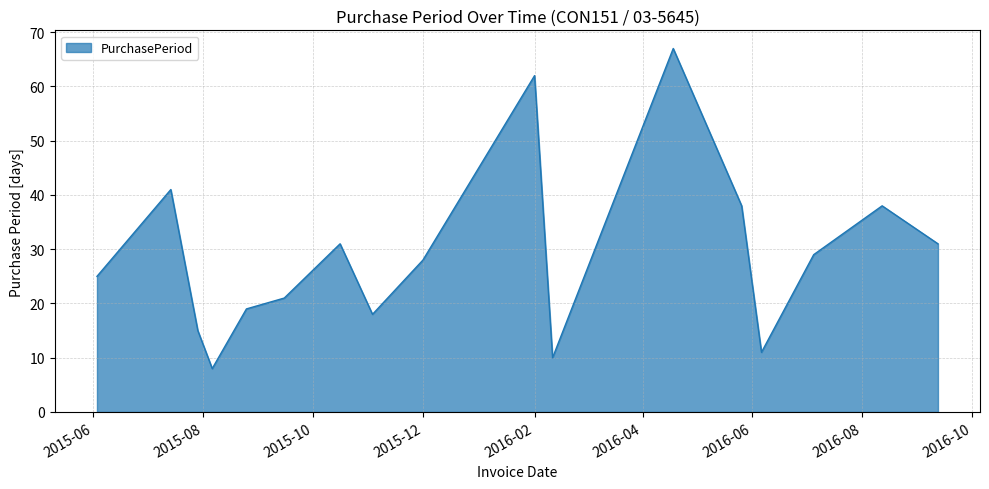

What is the maximum value shown in the chart?

67